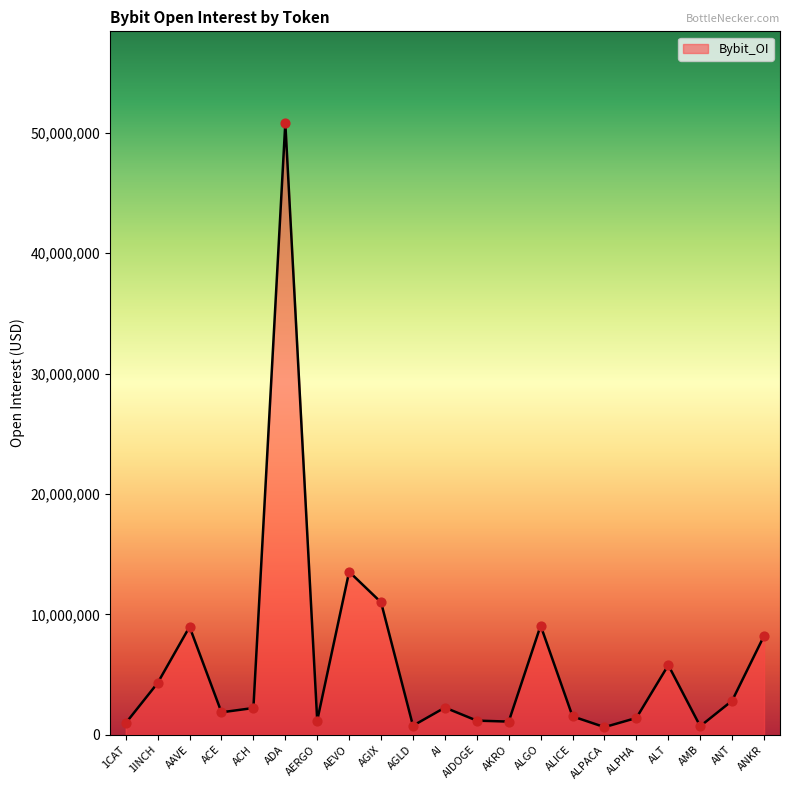

What is the ratio of the value at ANT to the value at 1INCH?

0.7